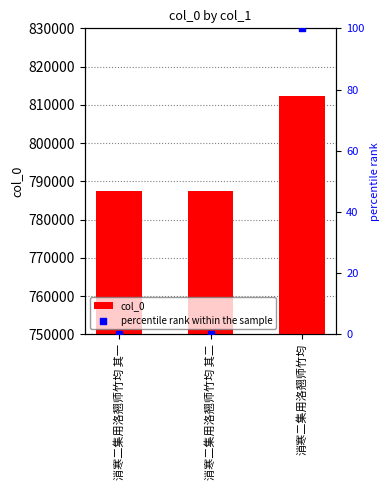

What are all the series names shown in the legend?

col_0, percentile rank within the sample